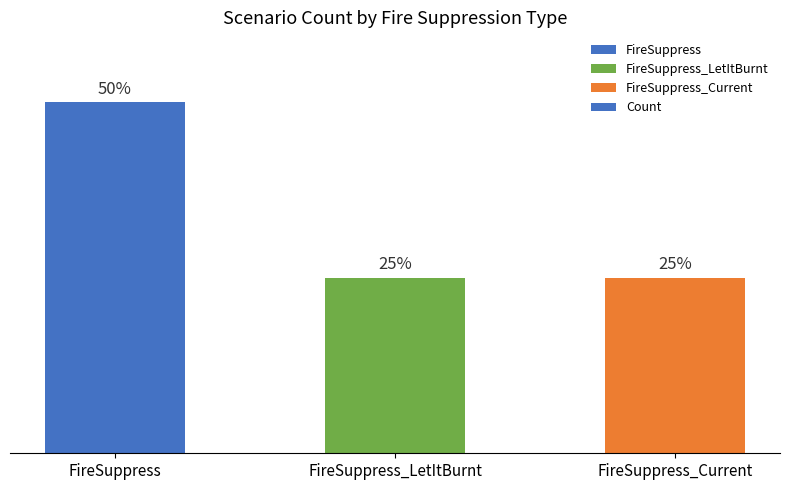

Reading left to right, what are all the values shown in this chart?

12	6	6